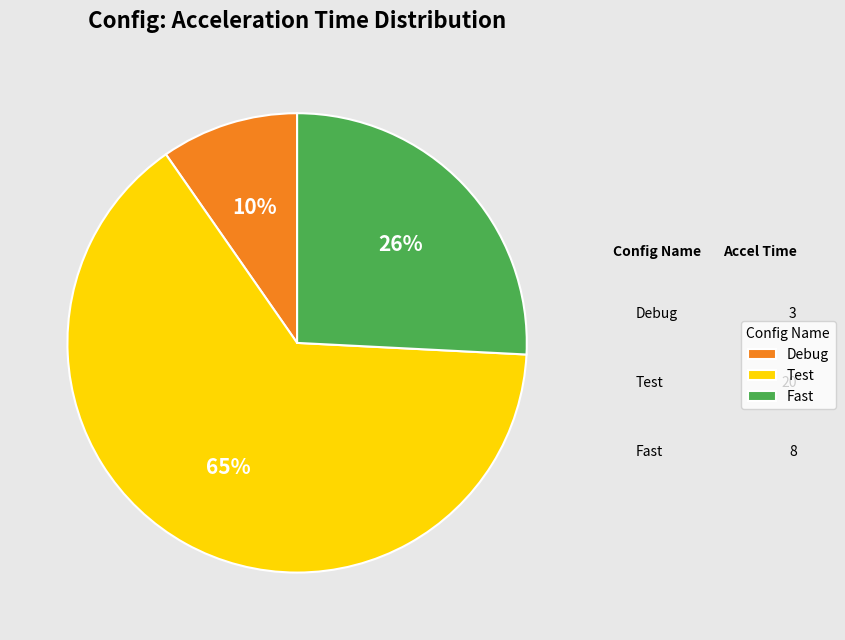

Count the number of slices in the pie.

3